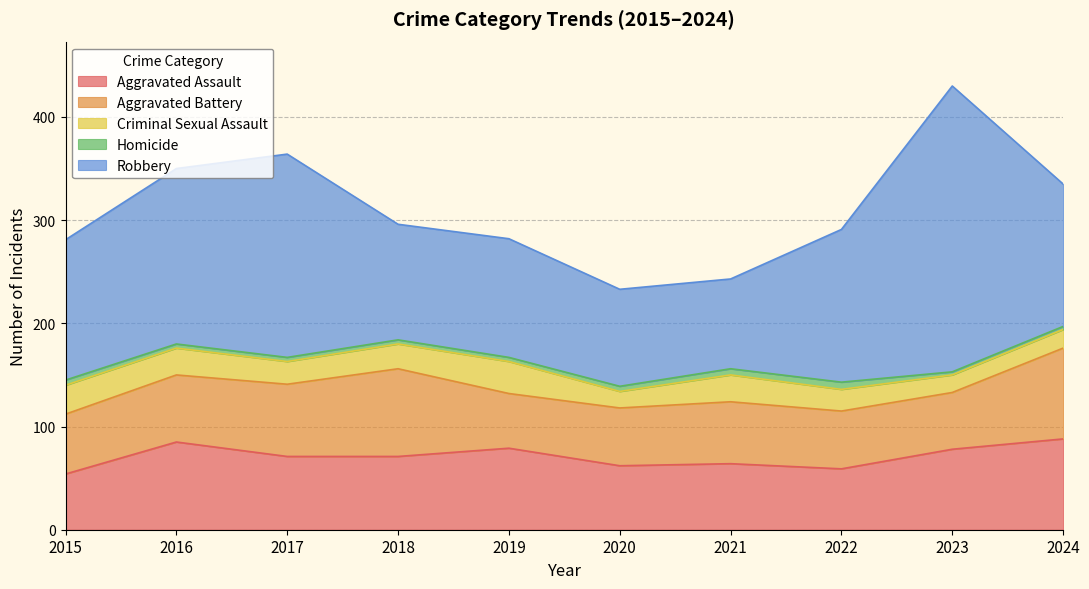

Reading left to right, what are all the values shown in this chart?

Aggravated Assault: 54	85	71	71	79	62	64	59	78	88
Aggravated Battery: 58	65	70	85	53	56	60	56	55	88
Criminal Sexual Assault: 28	26	22	24	31	16	26	21	17	18
Homicide: 5	4	4	4	4	5	6	7	3	3
Robbery: 136	170	197	112	115	94	87	148	277	138